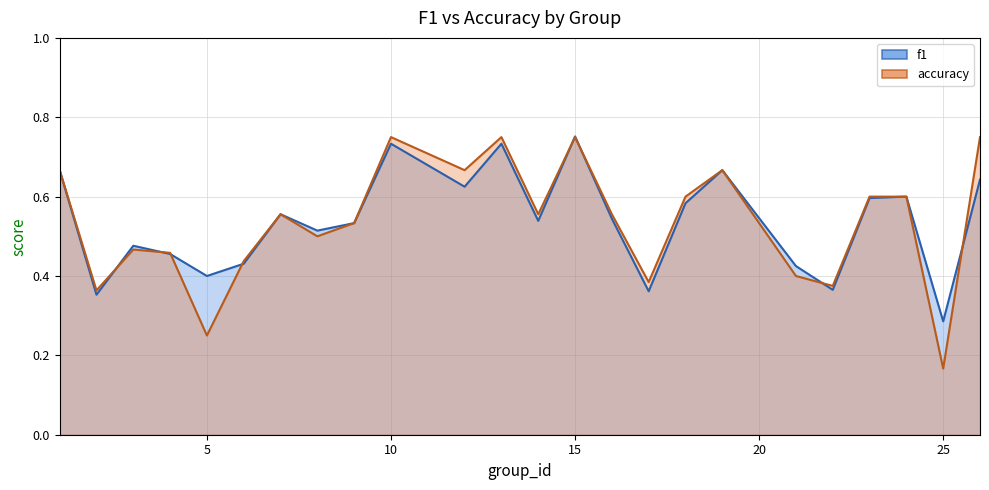

Where is the first local minimum for f1?

2